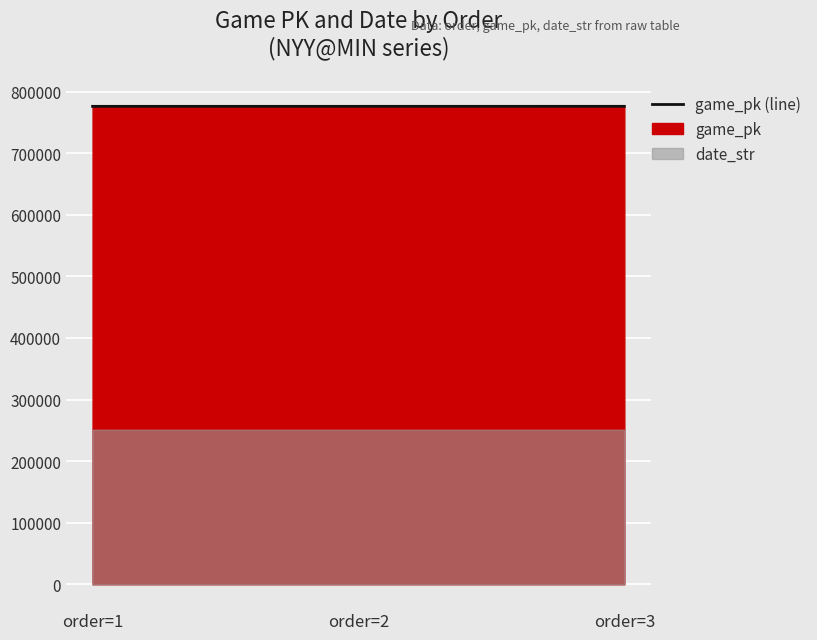

What value does the data have at order=1, to the nearest 10?

776280